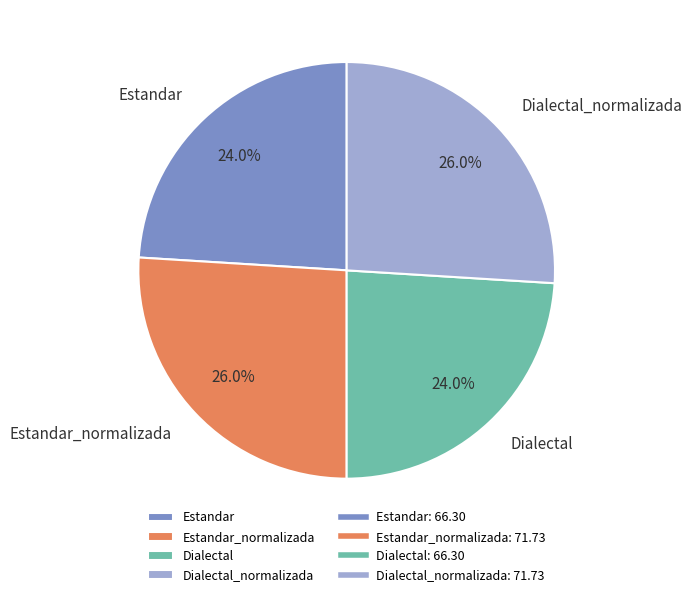

What percentage is the Estandar slice, to the nearest percent?

24%